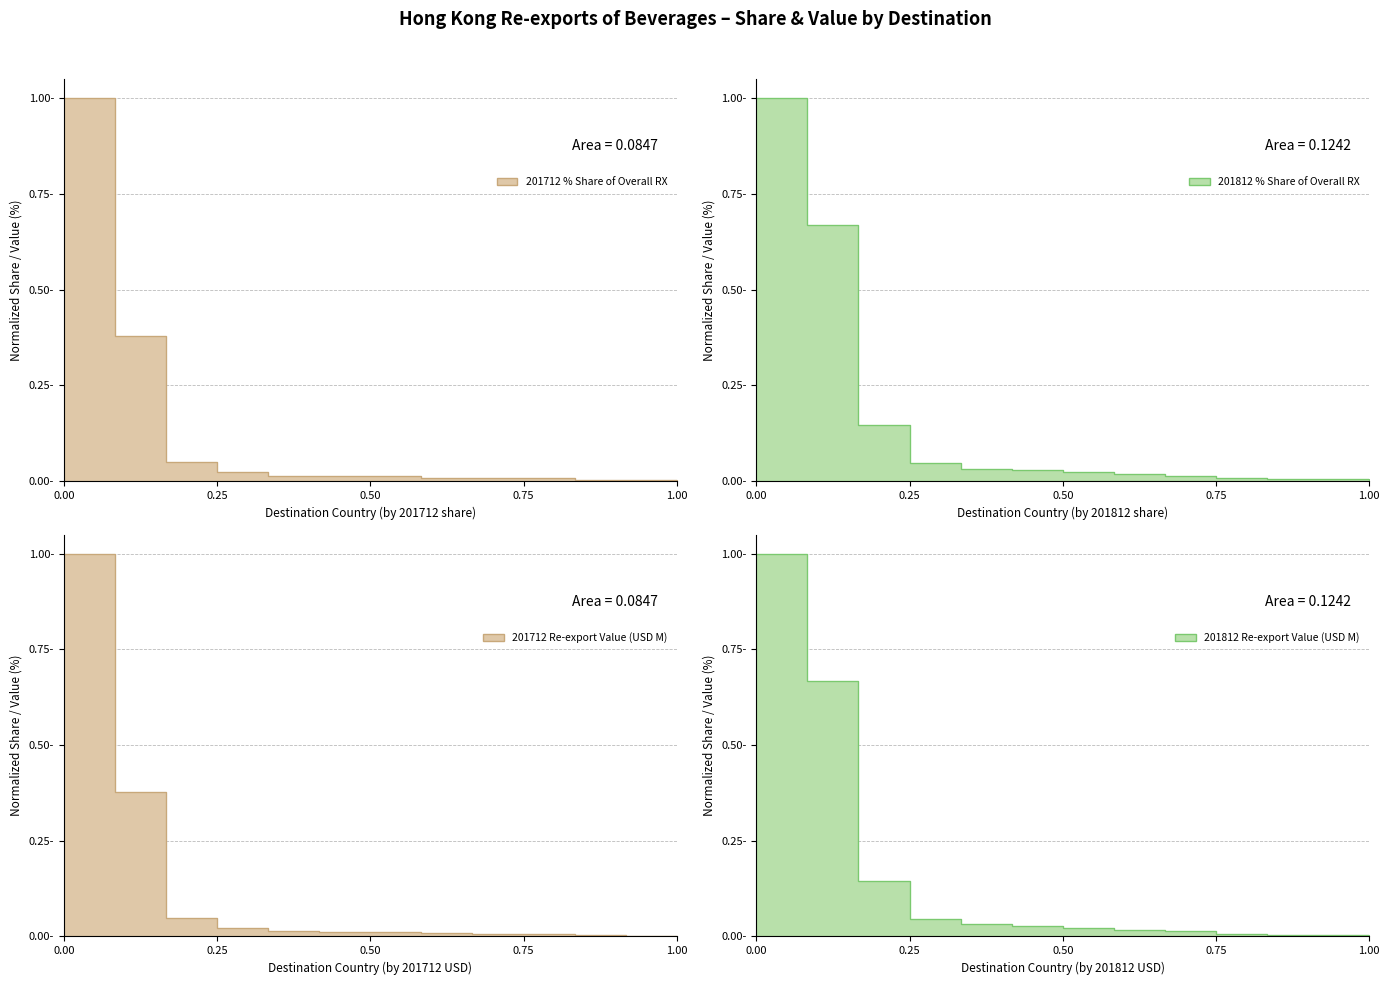

Which category has the highest value across all series?

CHINESE MAINLAND (MAINLAND CHINA)